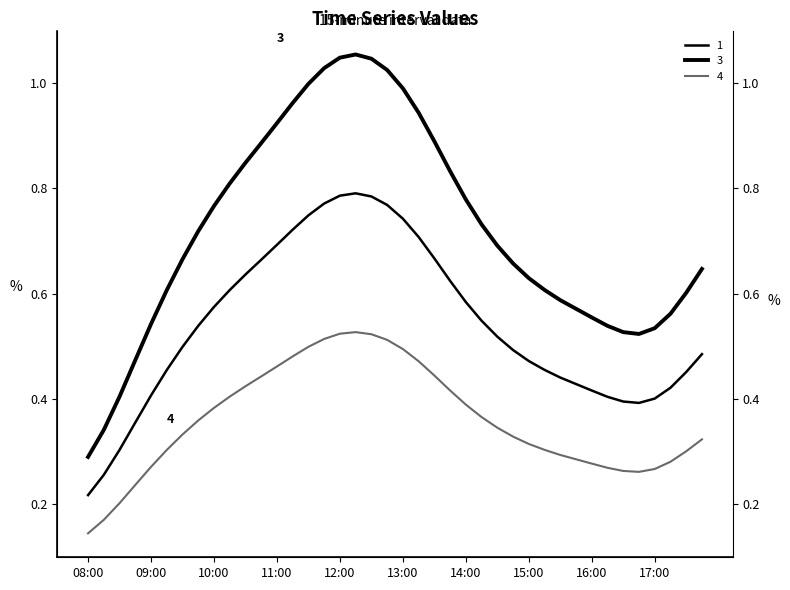

Where is the first local minimum for 4?

16:45